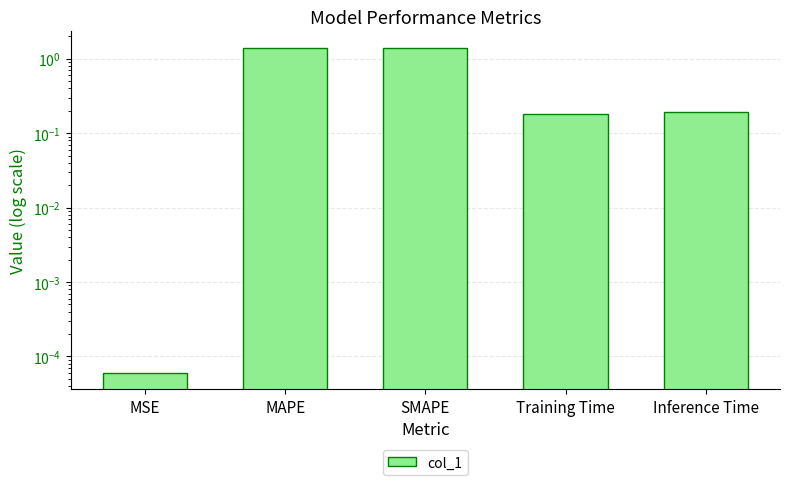

What is the label of the 4th bar from the right?

MAPE